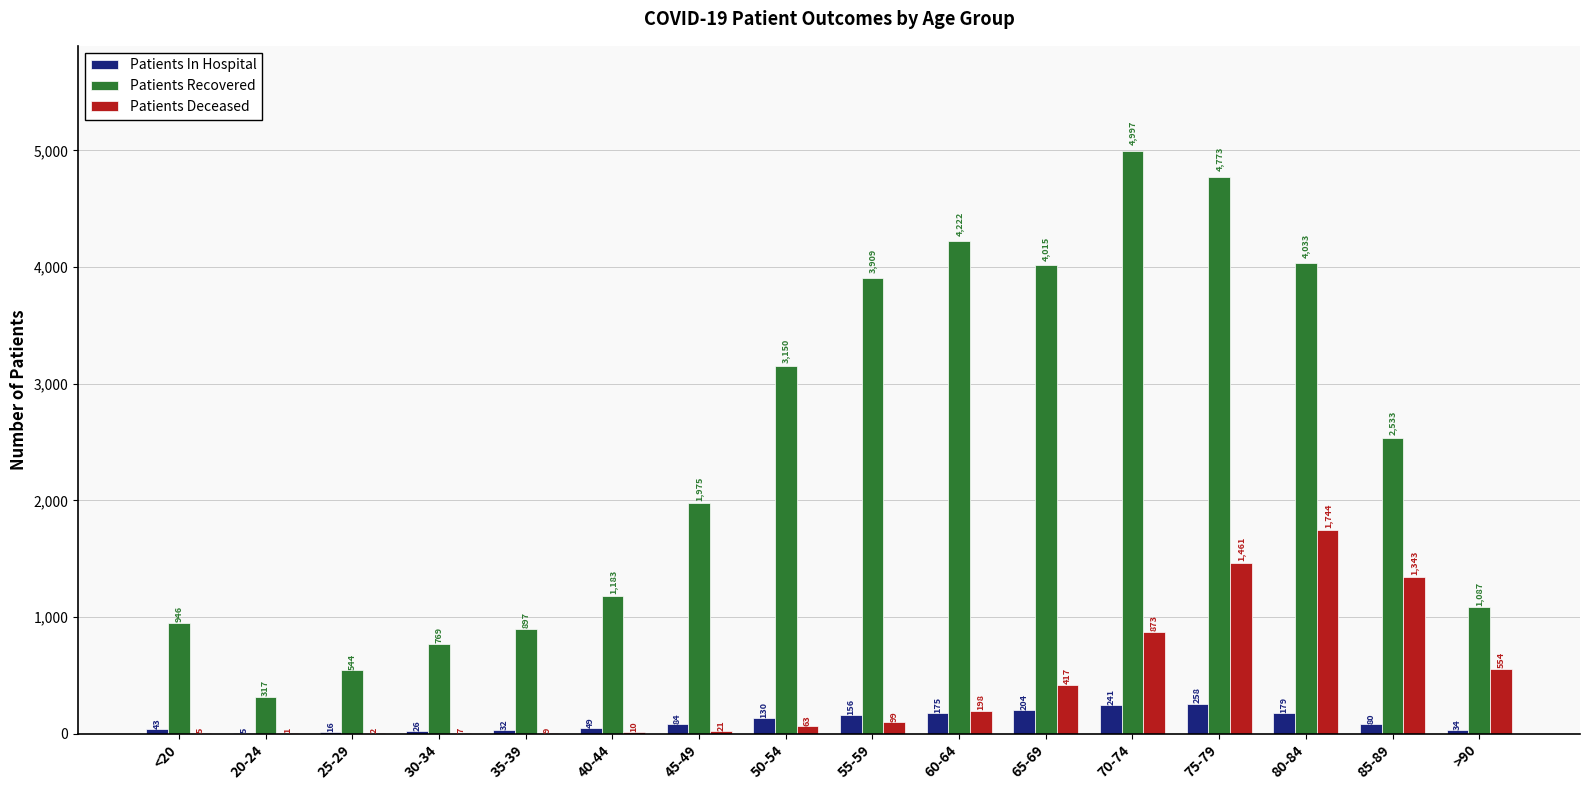

Is the value of Patients Deceased at <20 greater than the value of Patients In Hospital at 25-29?

No